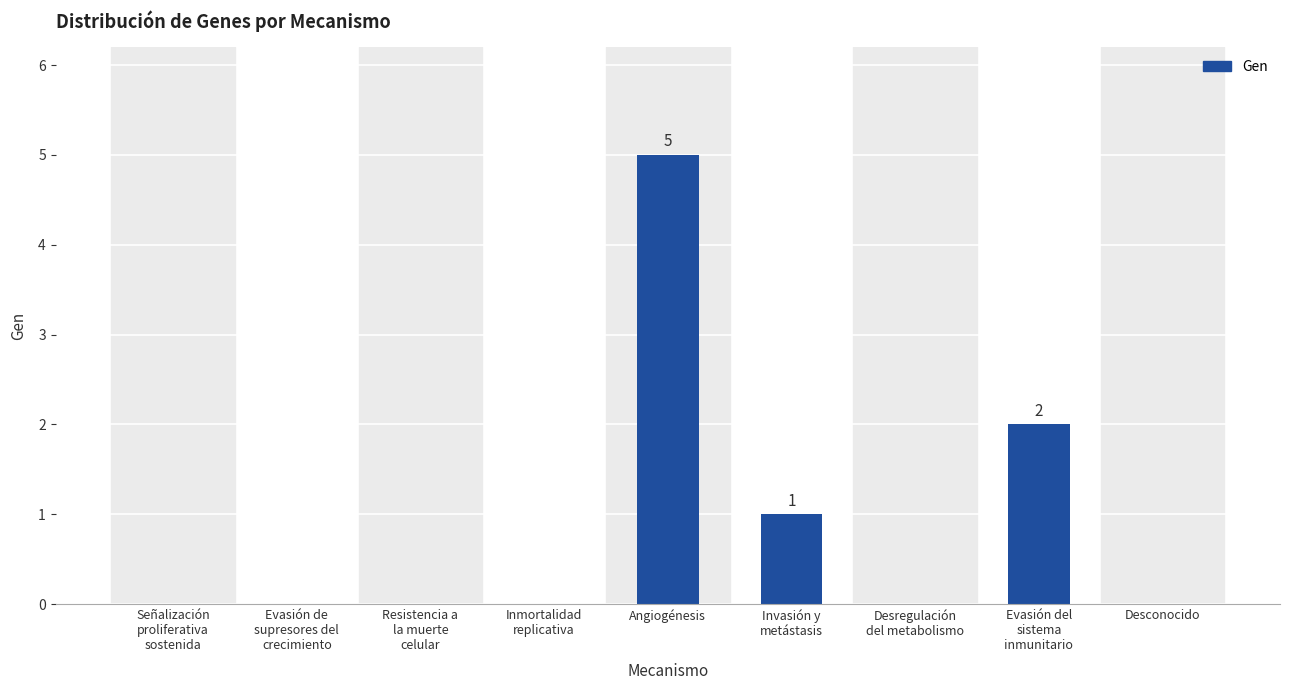

Which category has the highest value across all series?

Angiogénesis